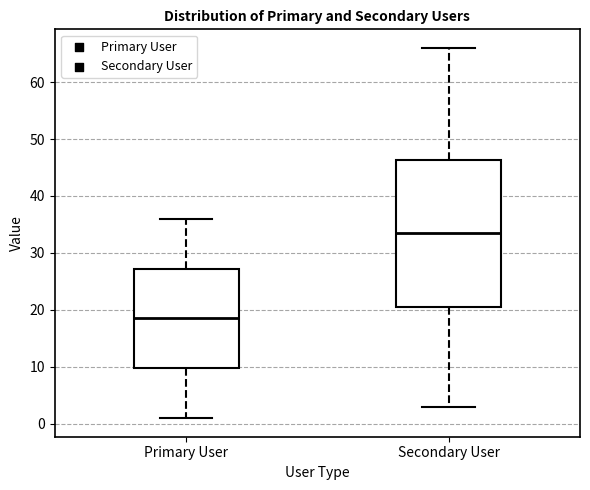

Which box's median line is the highest?

Secondary User